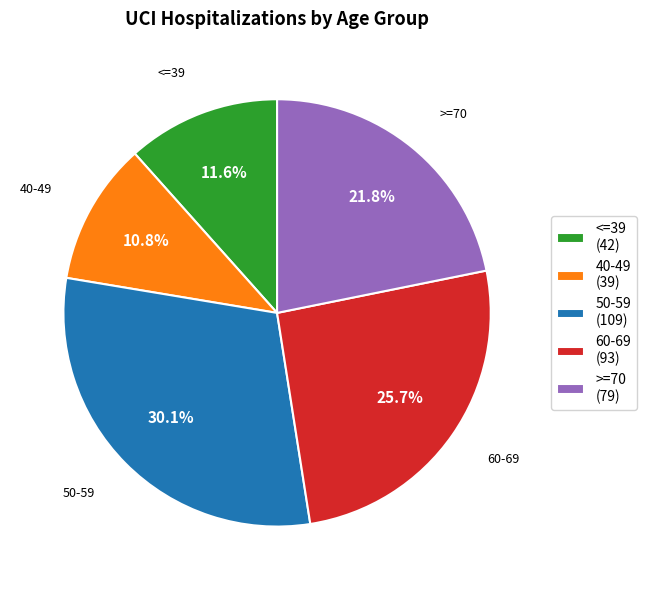

Which slice is the smallest?

40-49